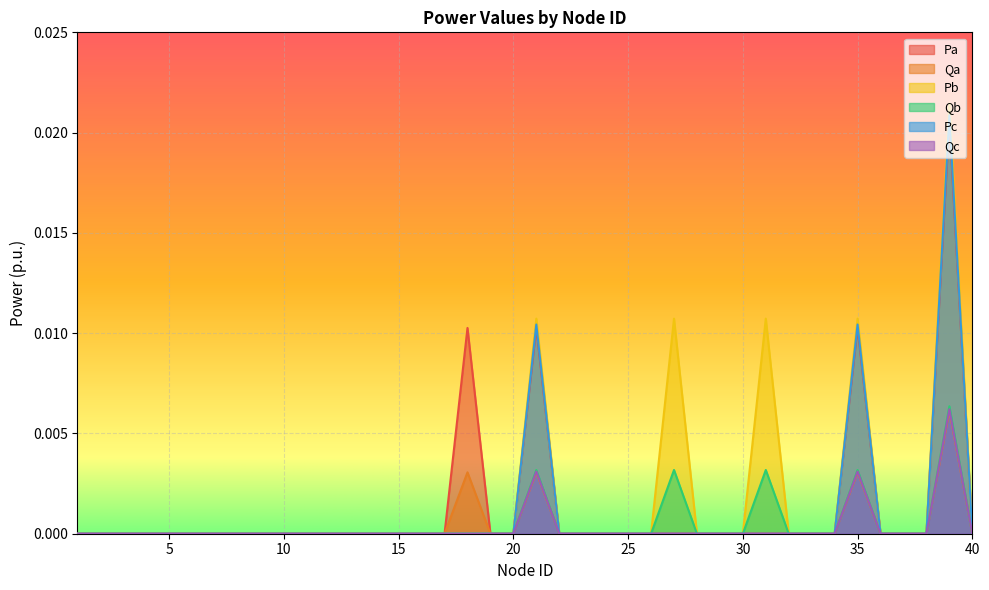

Does the chart display data point markers on the line(s)?

No